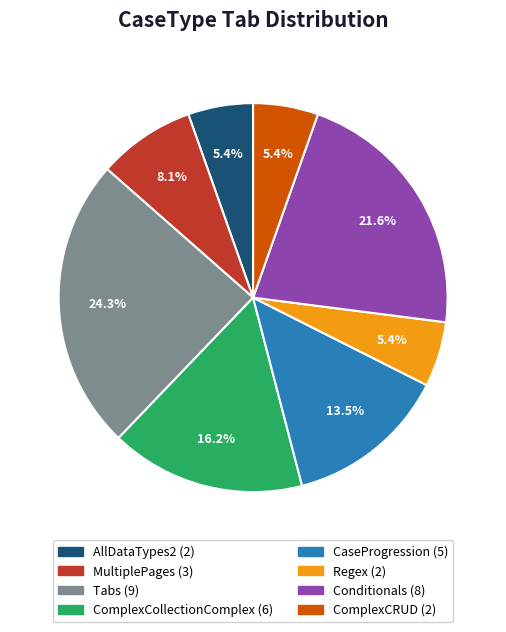

What percentage is NOT represented by ComplexCollectionComplex?

83.8%